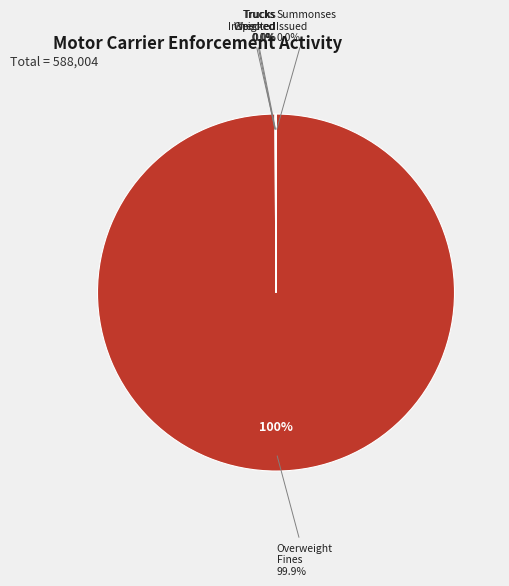

To the nearest percent, what is the average slice percentage?

20%